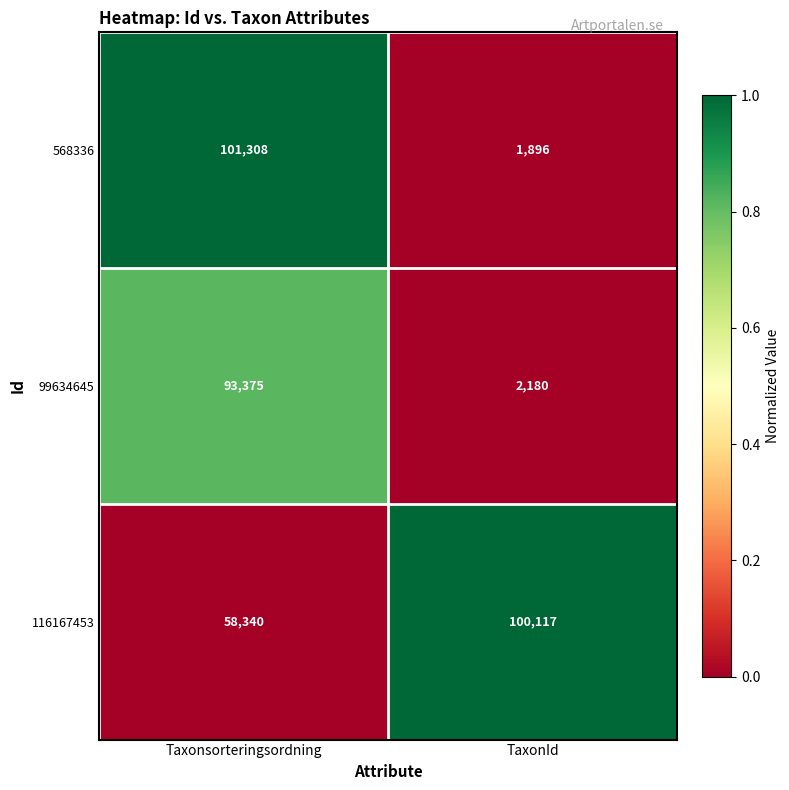

What is the average value of the 568336 series?

51602